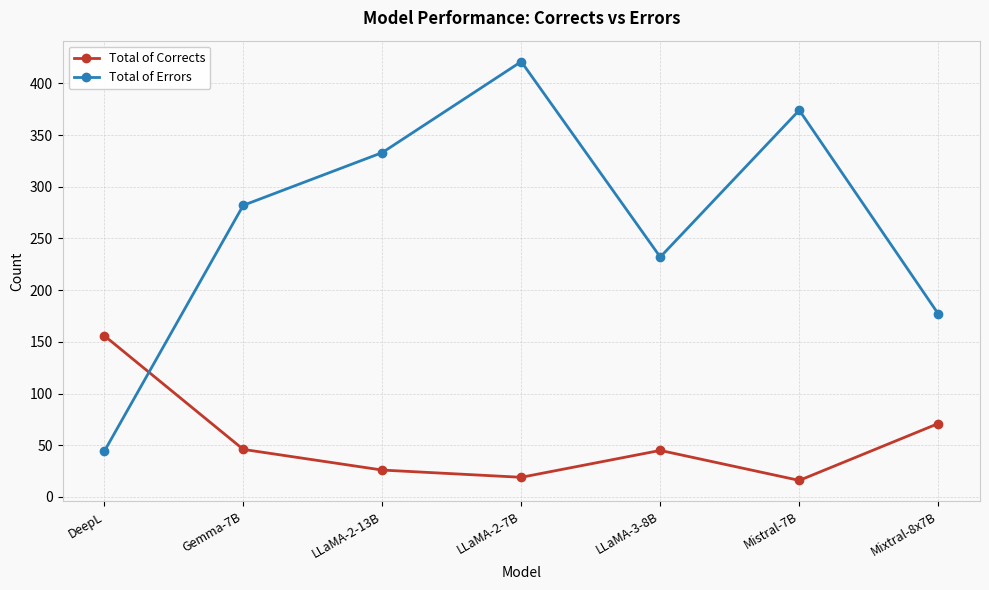

Which series has the widest spread of values?

Total of Errors